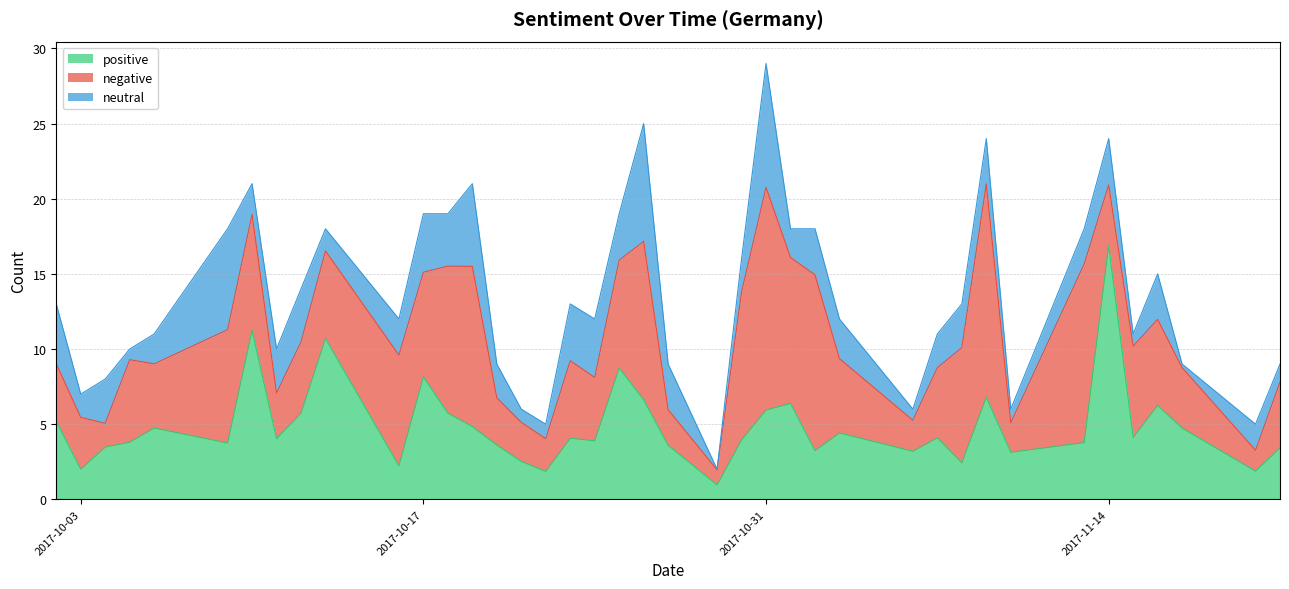

What is the difference between the highest and lowest values at 2017-10-20?

1.4